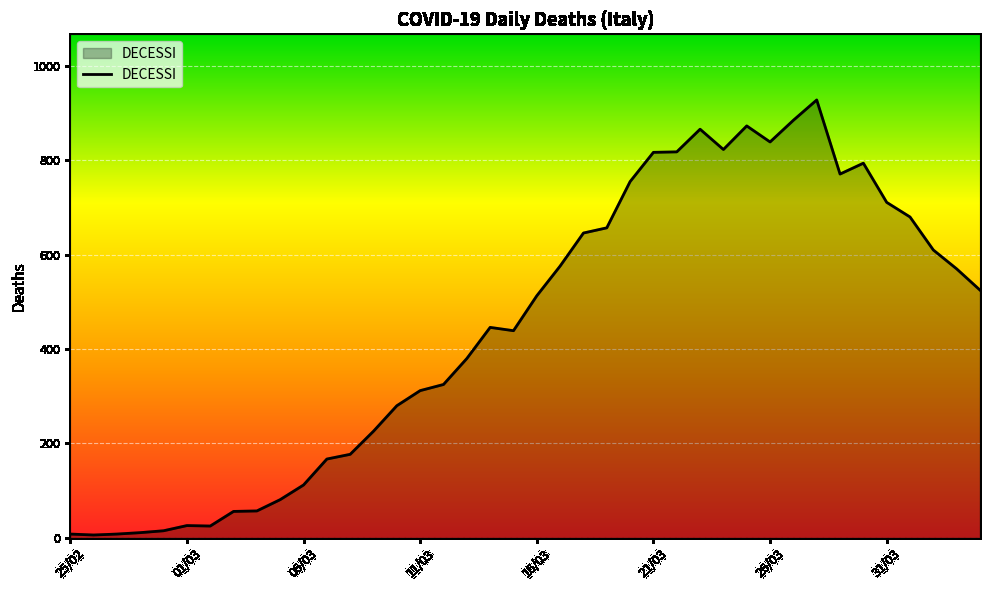

At which category does the data reach its first local peak?

01/03